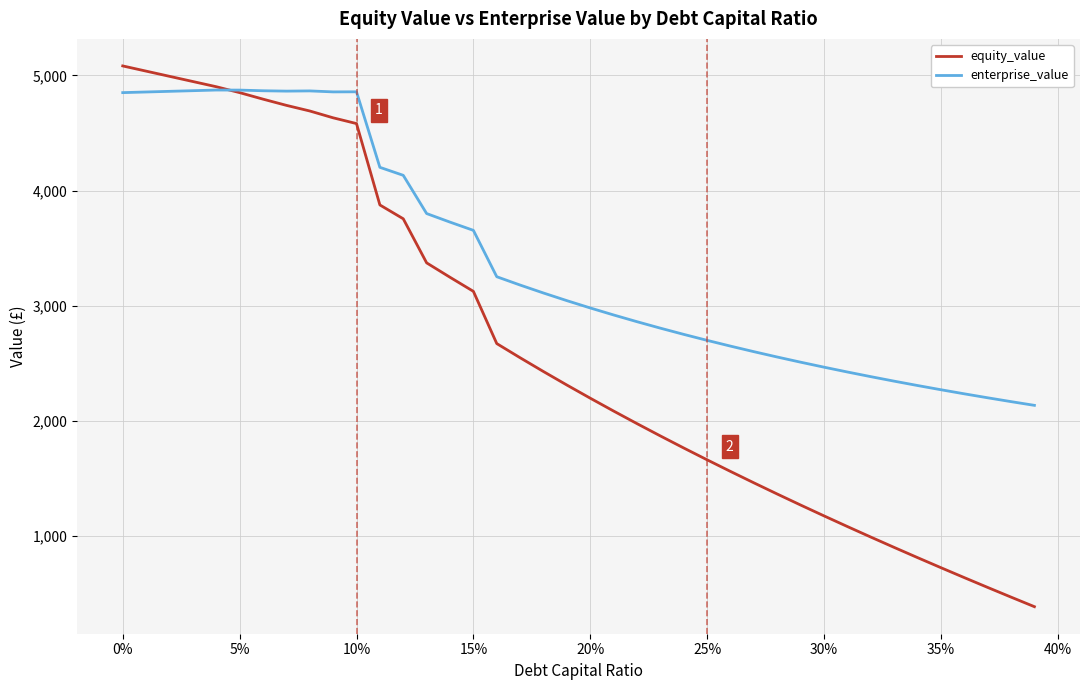

What is the lowest value of the enterprise_value series?

2134.4